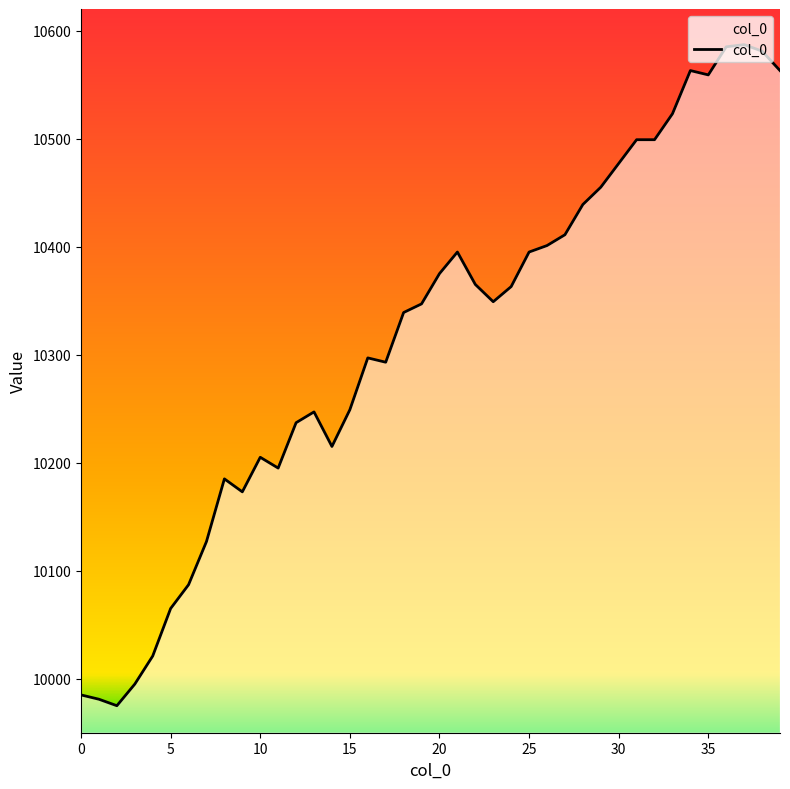

What is the maximum value shown in the chart?

10587